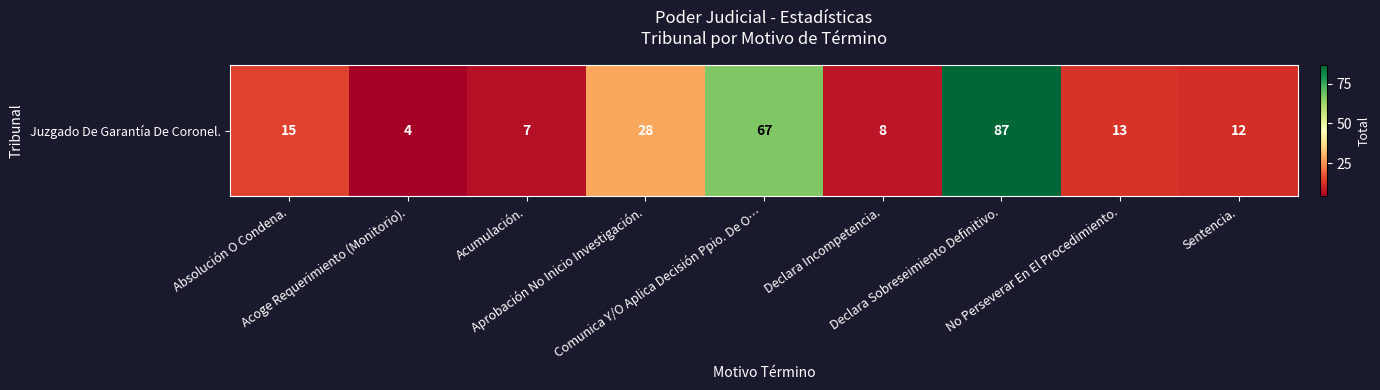

The chart shows a value of 3 at No Perseverar En El Procedimiento.. True or false?

False